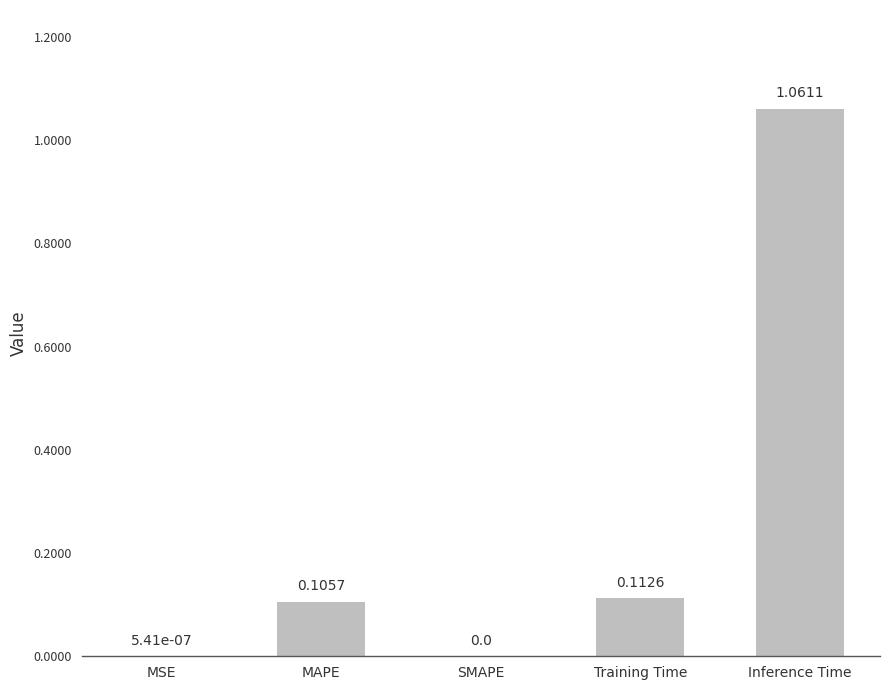

What is the sum of the values at Training Time and Inference Time?

1.2